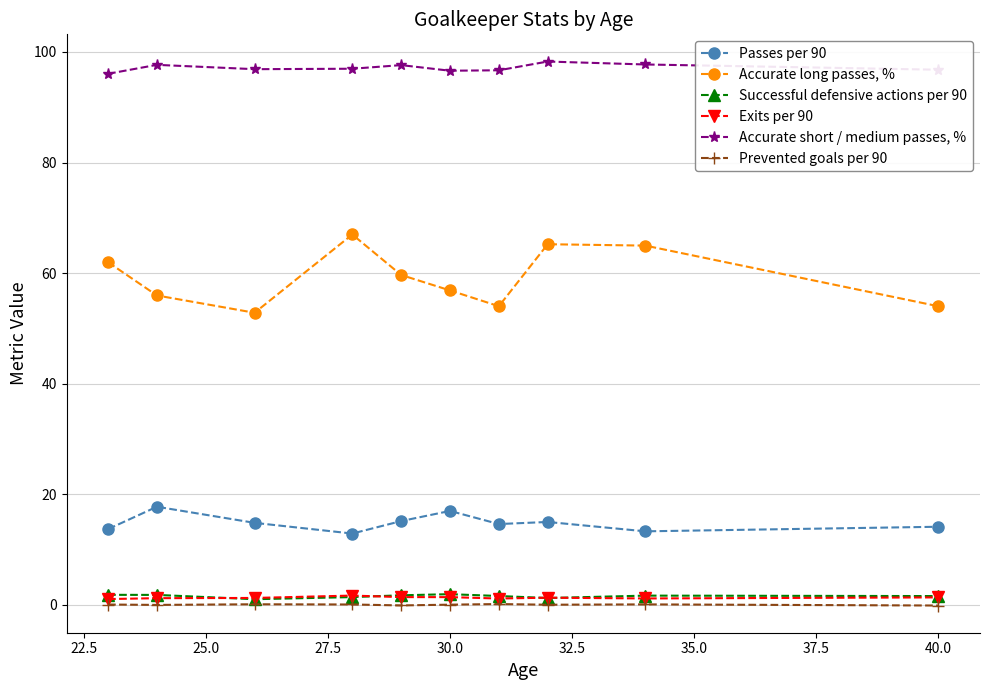

True or false: Prevented goals per 90 and Passes per 90 cross at least once.

False